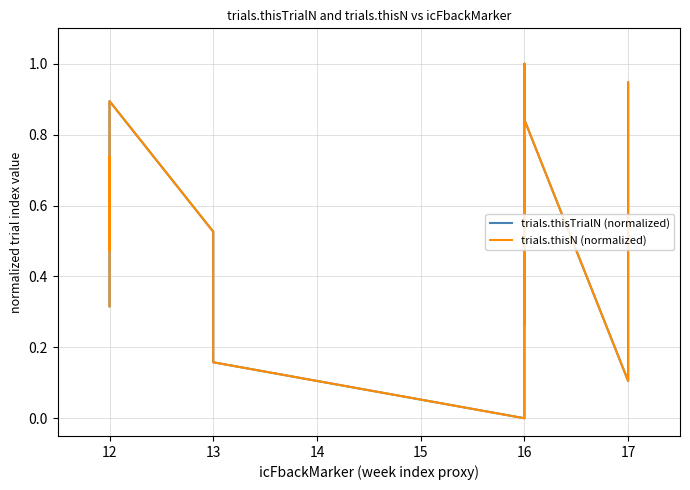

What is the label of the 17th point from the left?

16